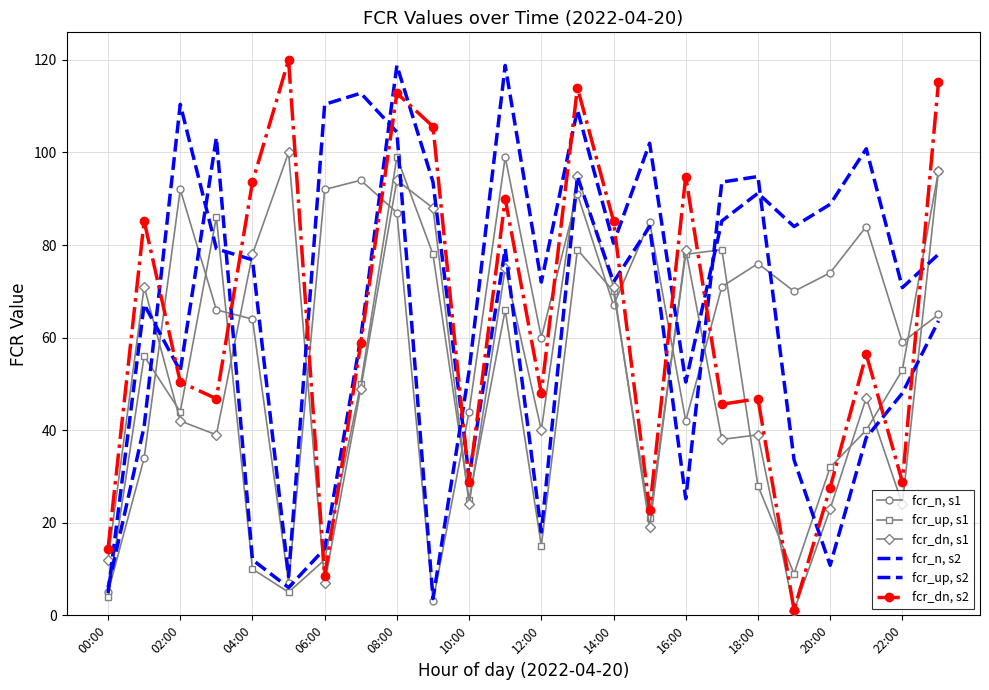

At how many categories does at least one series exceed 23?

23